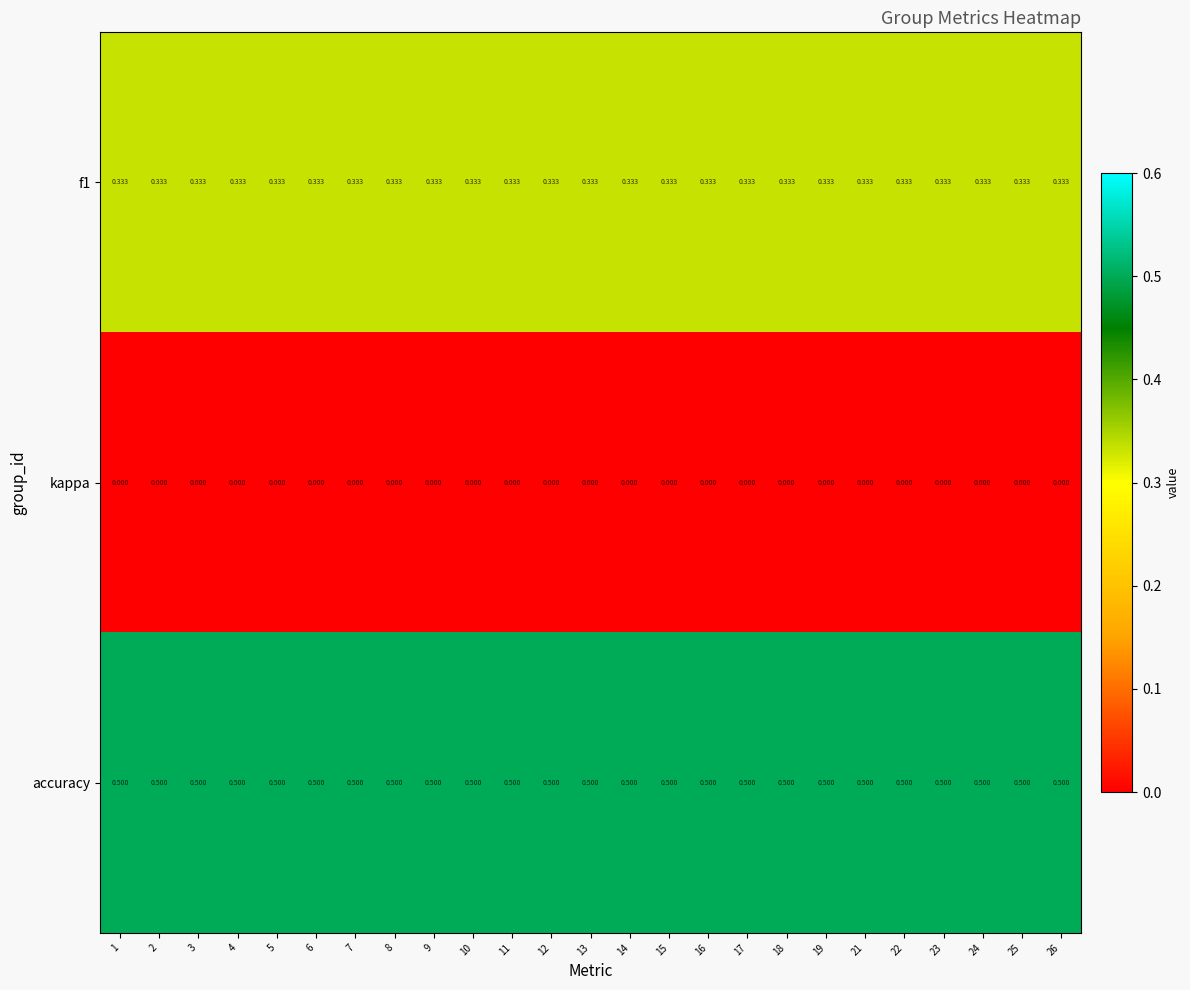

What is the spread (max minus min) of values at 16?

0.5